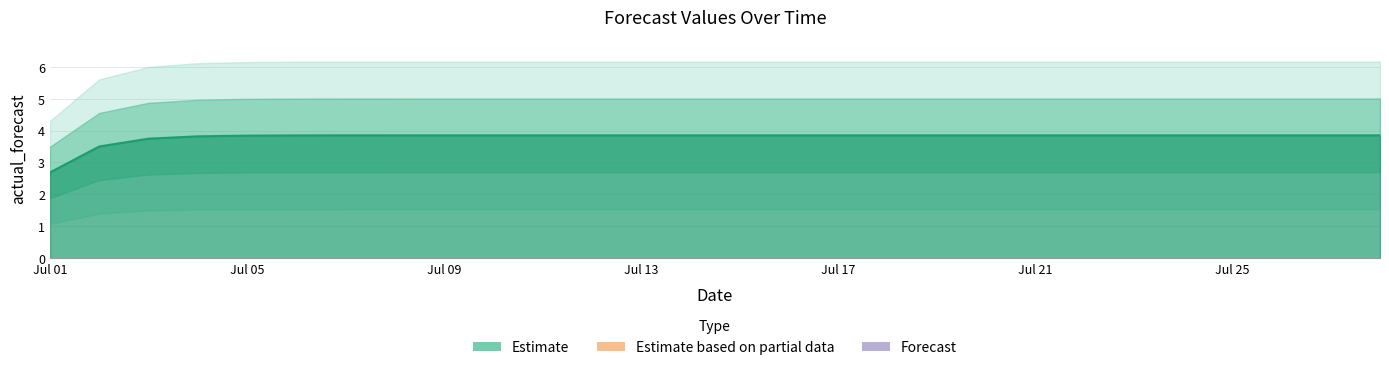

True or false: the data shows 1.2 at Jul 25.

False